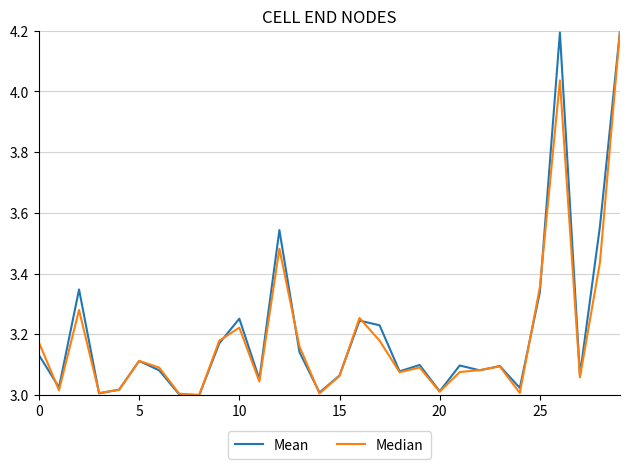

What is the greatest value displayed?

4.2